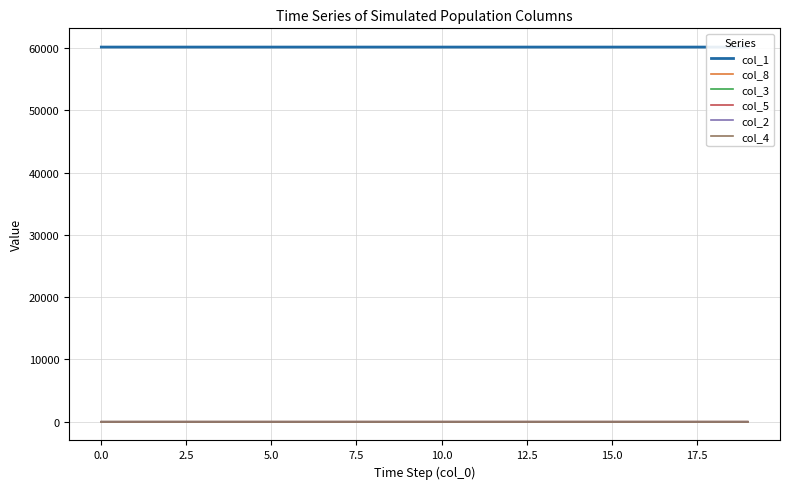

True or false: col_2 has a value of 0.0 at 0.0.

True